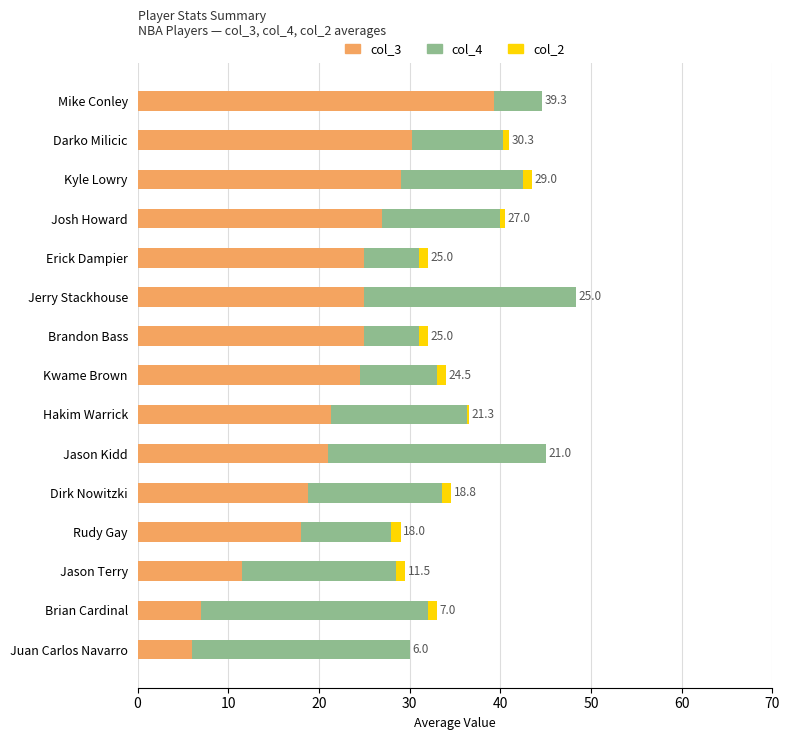

At which category is the sum across all series the highest?

Jerry Stackhouse